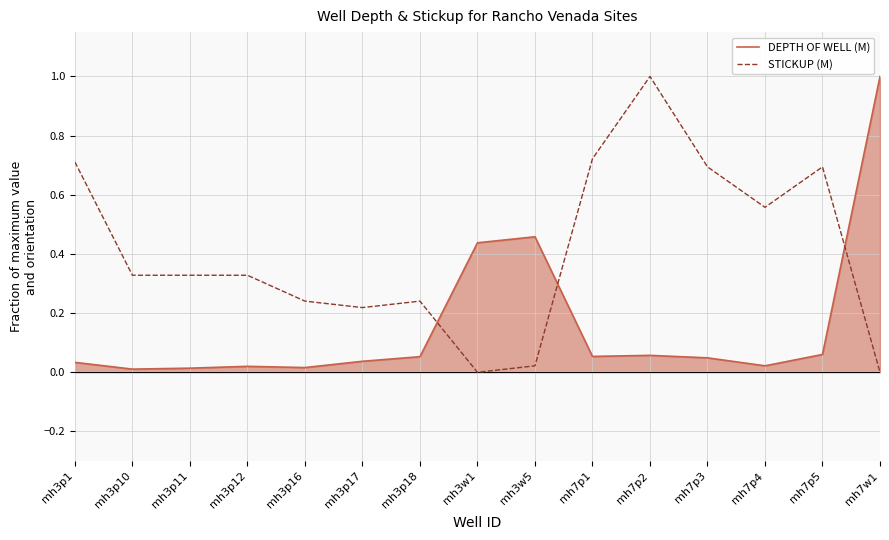

What is the sum of all DEPTH OF WELL (M) values?

2.3